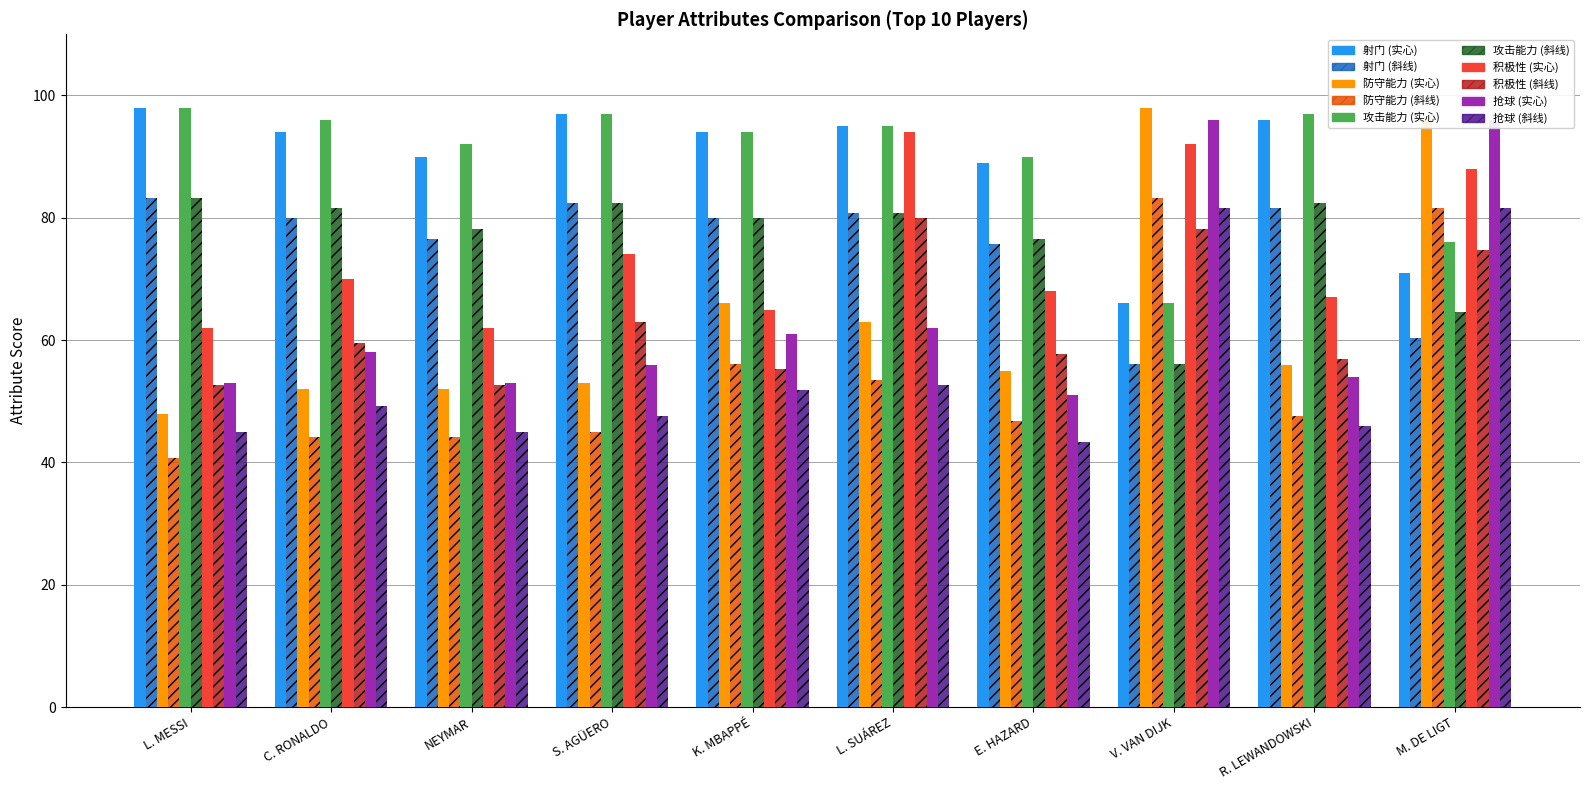

At which category is the sum across all series the highest?

M. DE LIGT